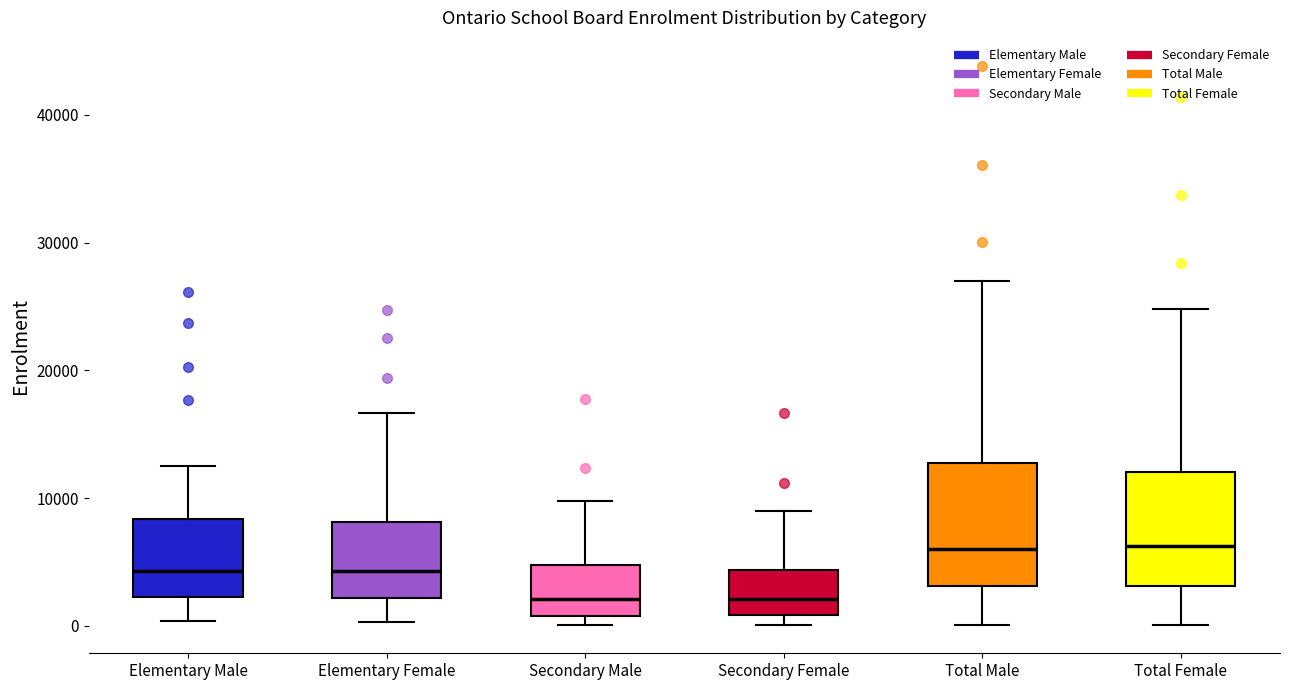

Reading left to right, transcribe this box plot: for each box, give where its median line is, the range the box spans, and where its two whiskers end, as read against the y-axis. The values are not printed on the chart, so give them approximately, as read against the axis.

Elementary Male: median 4000, box 2000 to 8000, whiskers 0 to 13000
Elementary Female: median 4000, box 2000 to 8000, whiskers 0 to 17000
Secondary Male: median 2000, box 1000 to 5000, whiskers 0 to 10000
Secondary Female: median 2000, box 1000 to 4000, whiskers 0 to 9000
Total Male: median 6000, box 3000 to 13000, whiskers 0 to 27000
Total Female: median 6000, box 3000 to 12000, whiskers 0 to 25000